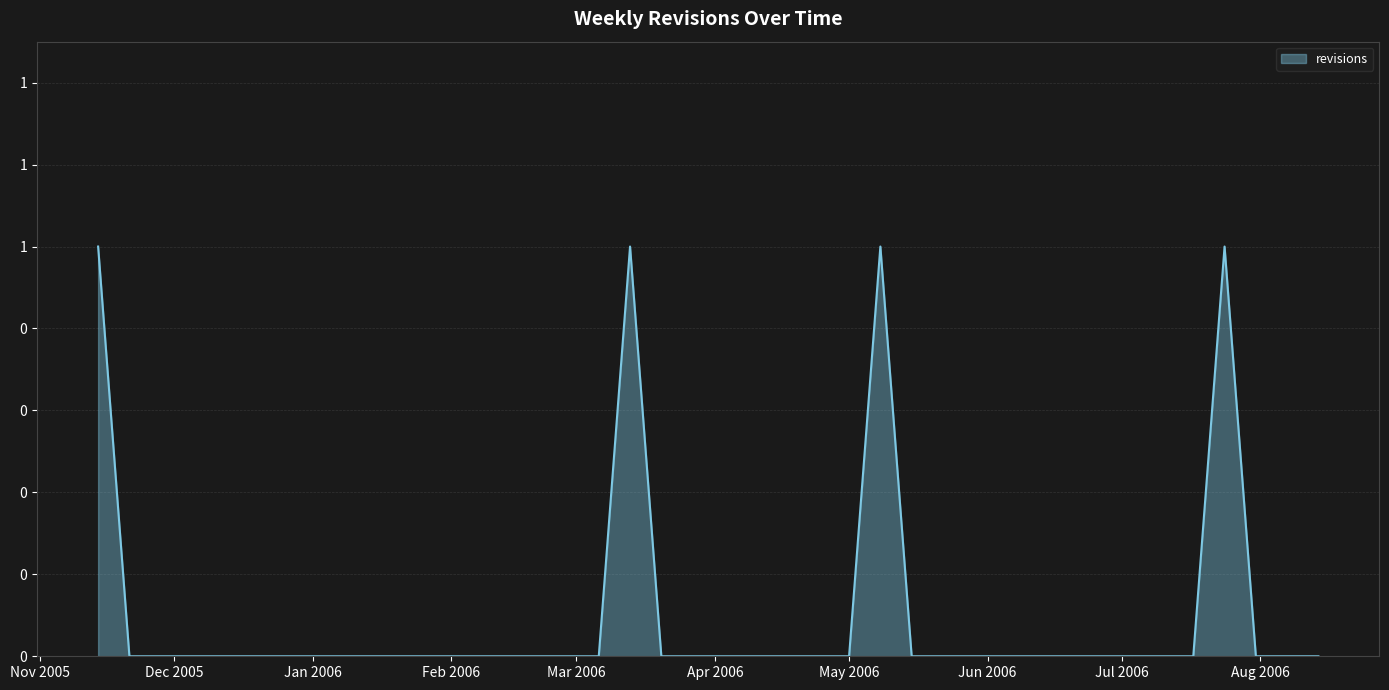

Does the chart display data point markers on the line(s)?

No